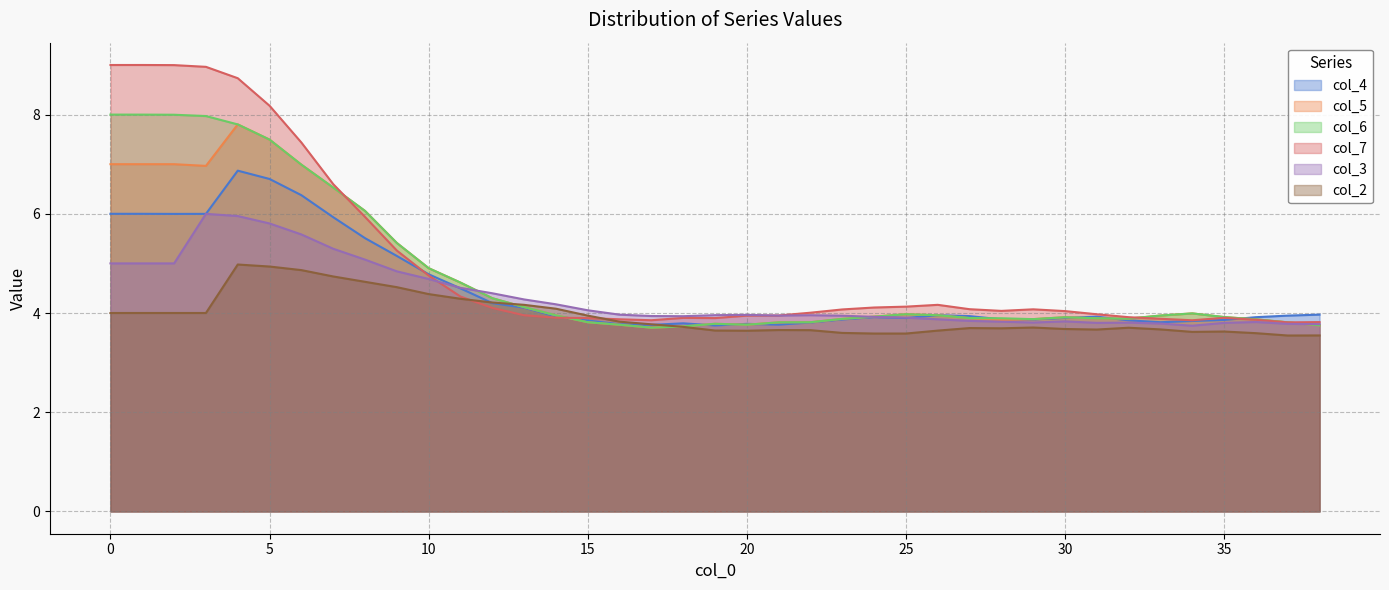

Does the chart have visible grid lines?

Yes